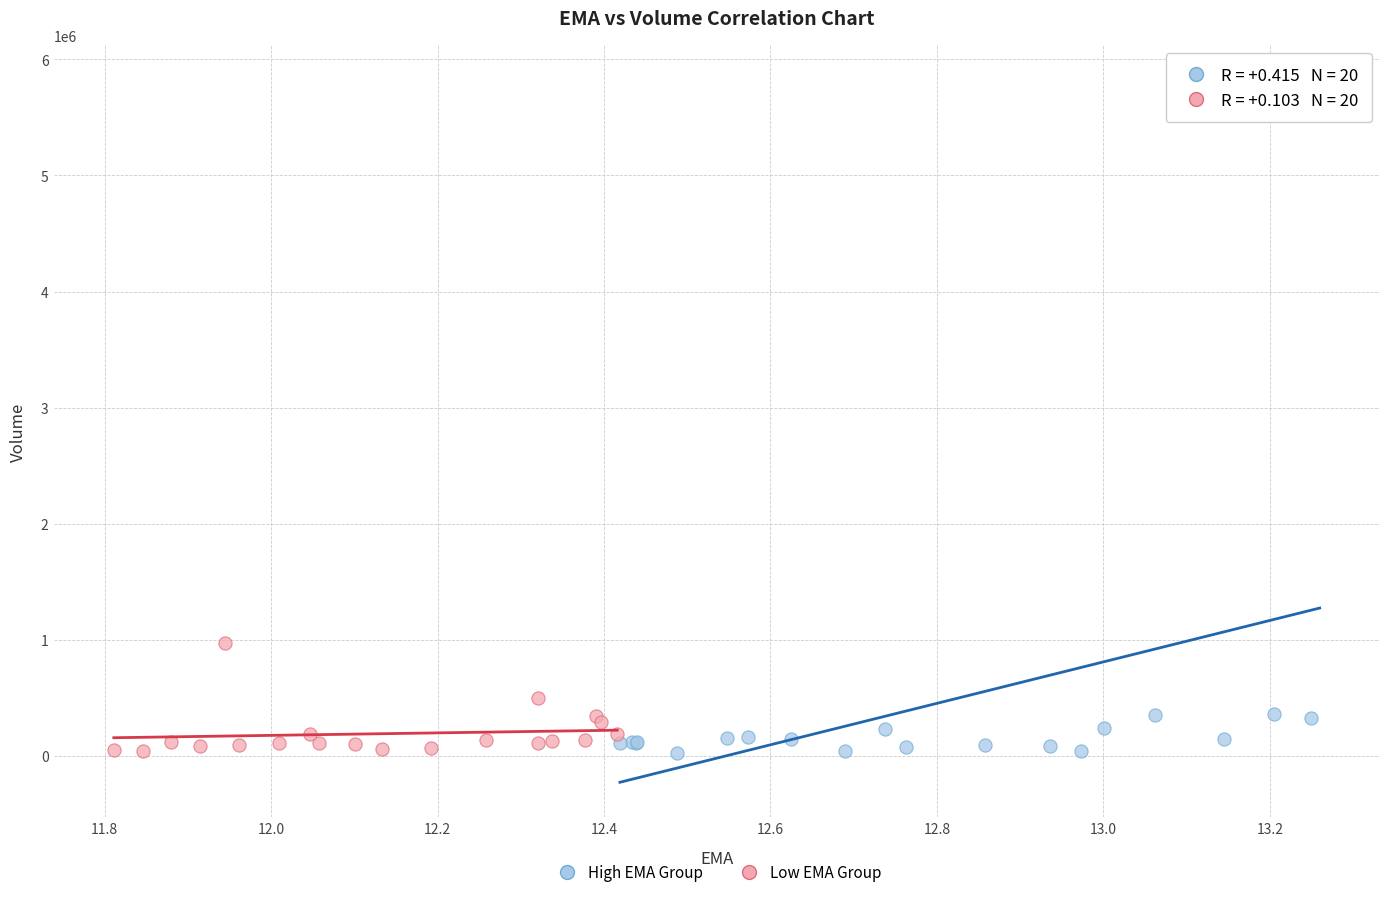

Which series contains the highest Y value?

High EMA Group